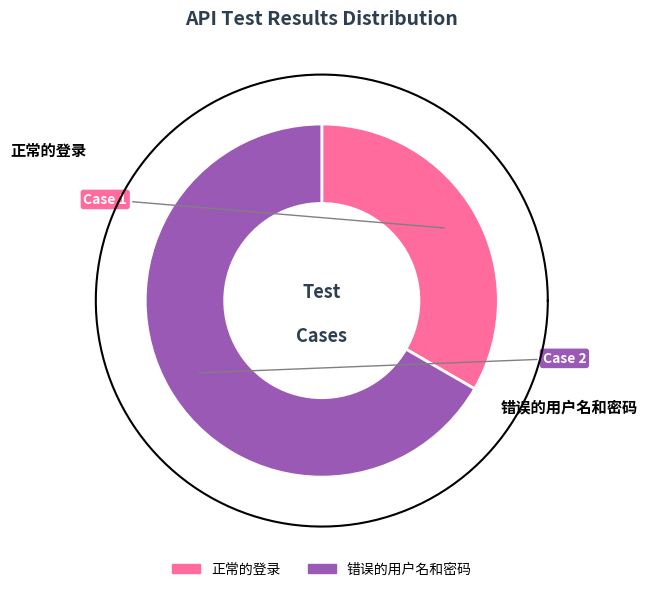

How many slices are in this pie chart?

2